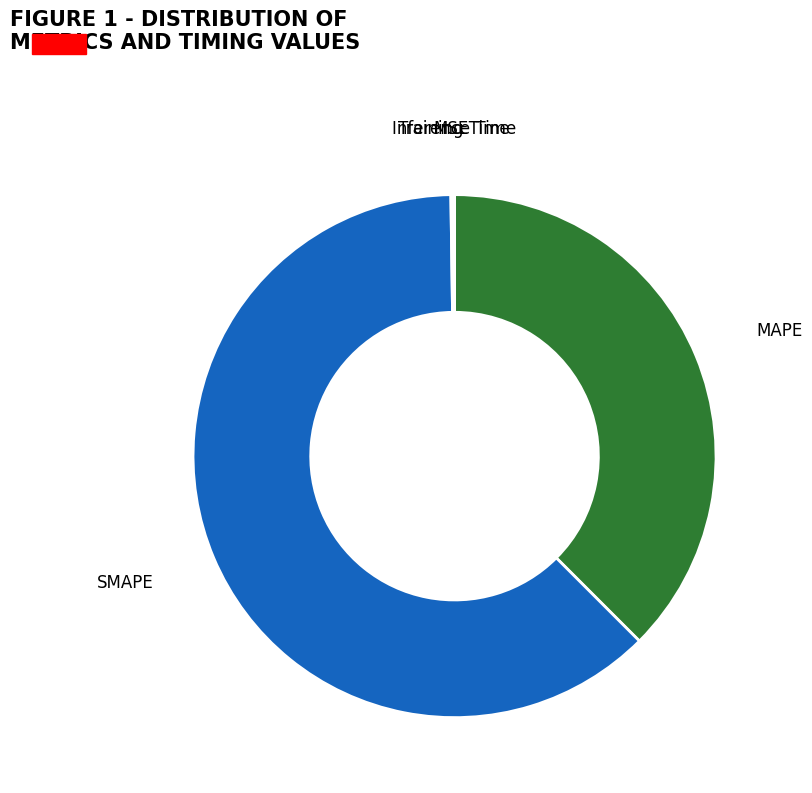

Combined, do SMAPE and MAPE account for over 50%?

Yes